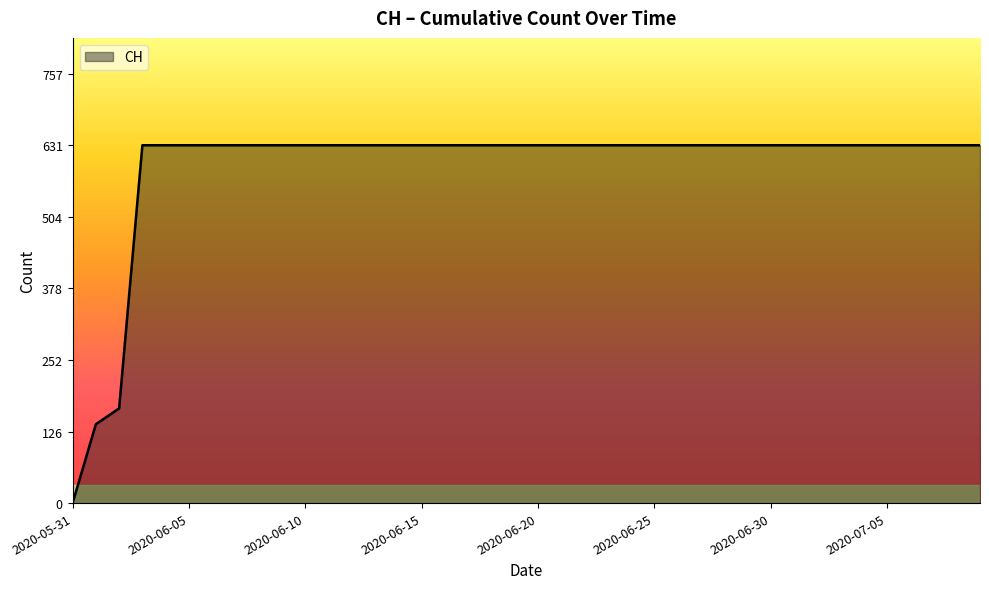

What is the difference between the maximum and minimum values?

631